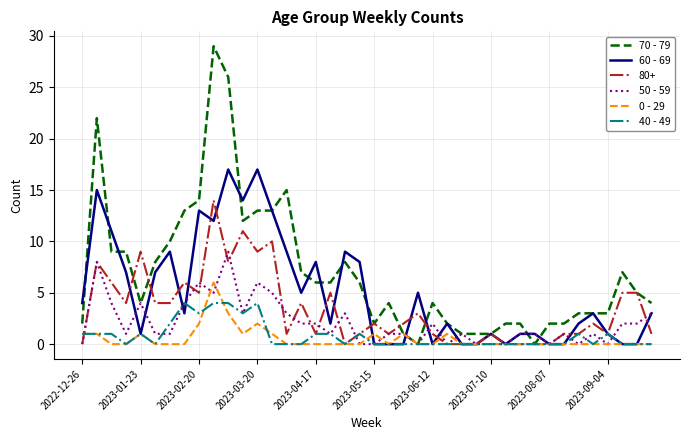

Which series has the largest total across all categories?

70 - 79